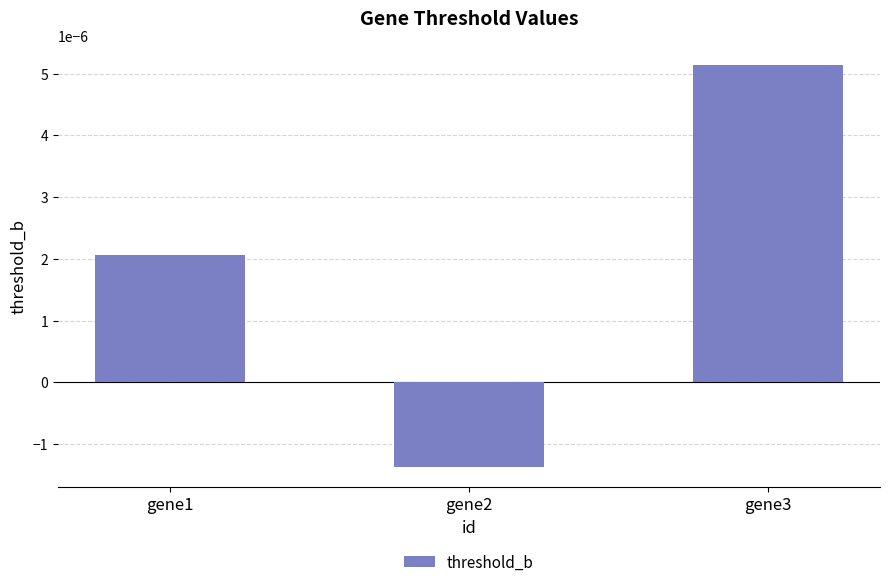

At which label does the data first exceed 0?

gene1